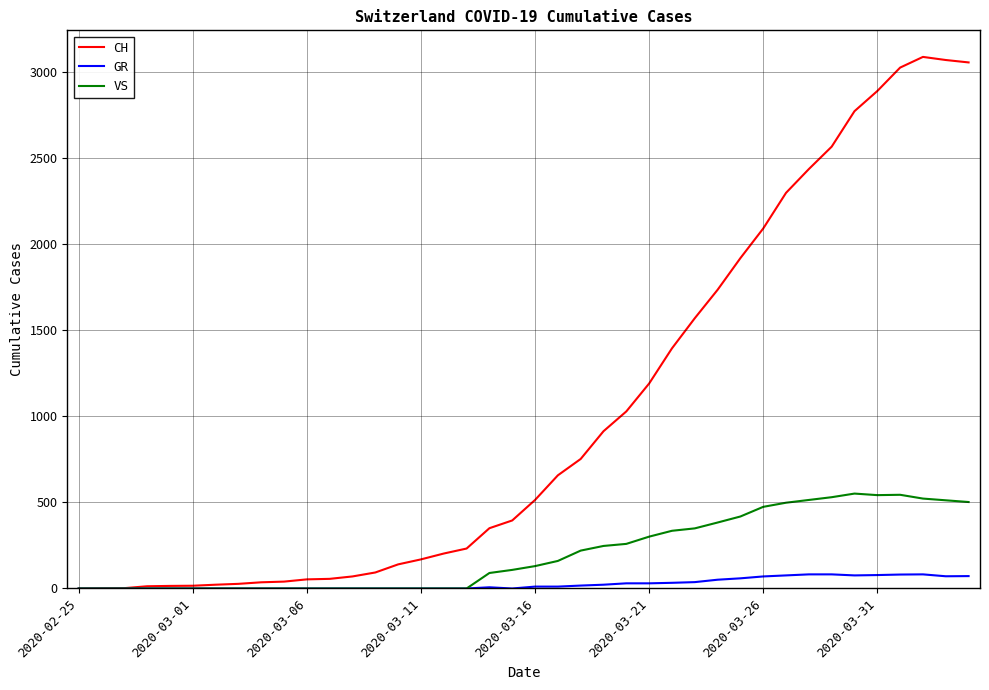

What is the maximum value shown in the chart?

3086